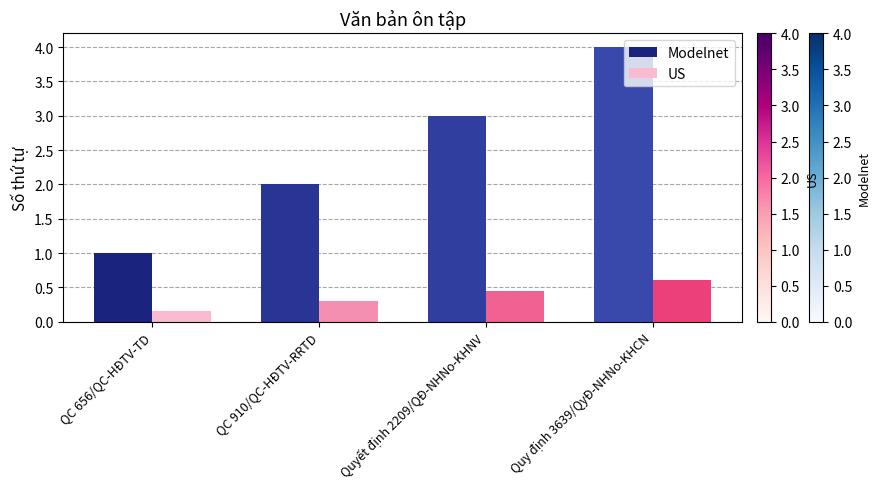

The value of US at Quyết định 2209/QĐ-NHNo-KHNV is 0.2. True or false?

False